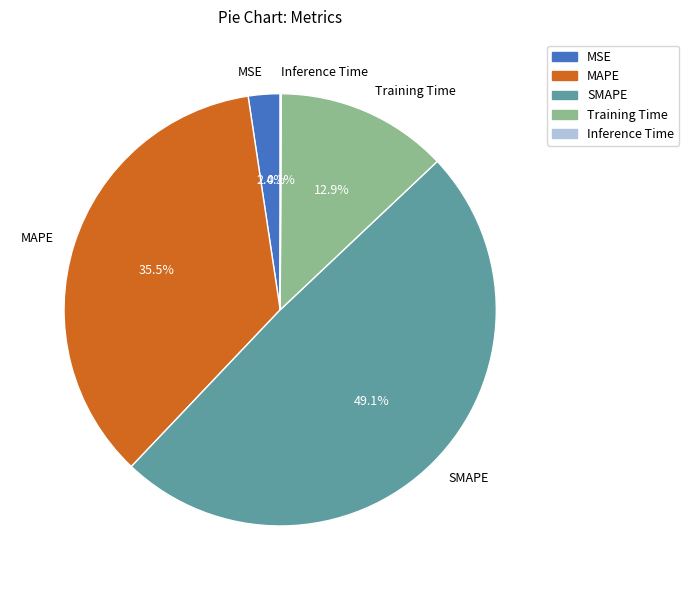

Is there any slice that represents more than half of the pie?

No